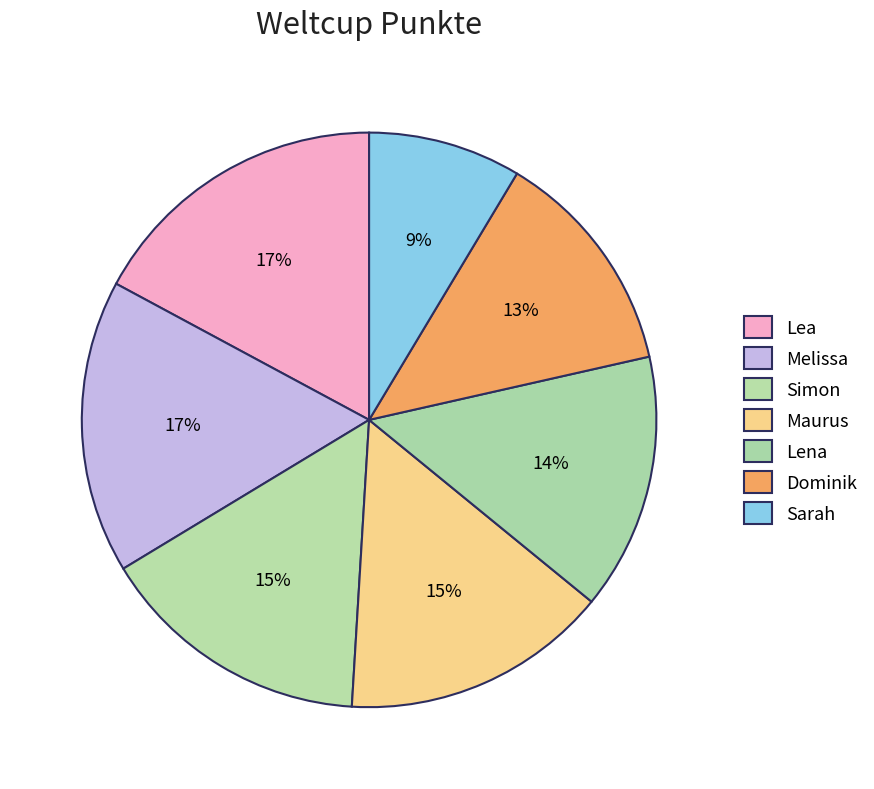

How many segments does this pie chart have?

7